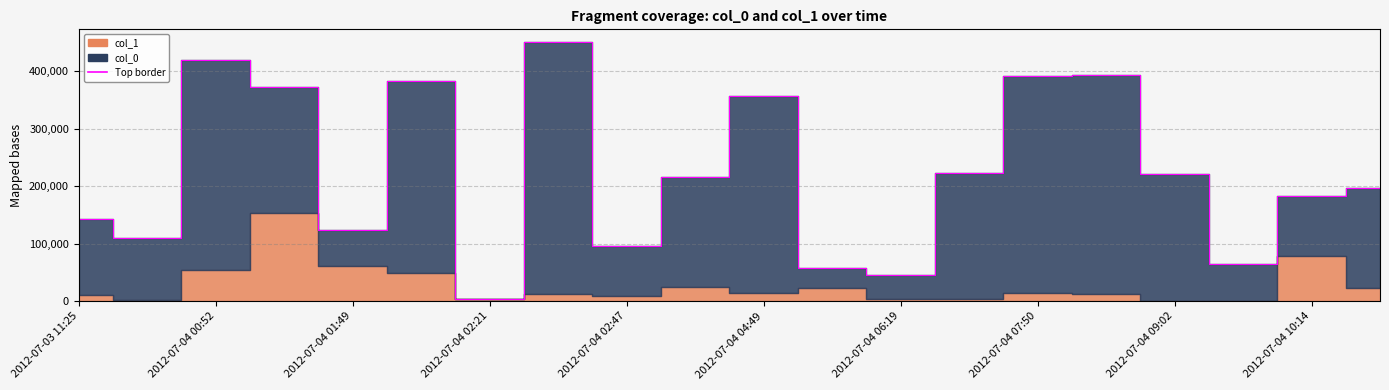

What is the label of the 20th point from the right?

2012-07-03 11:25